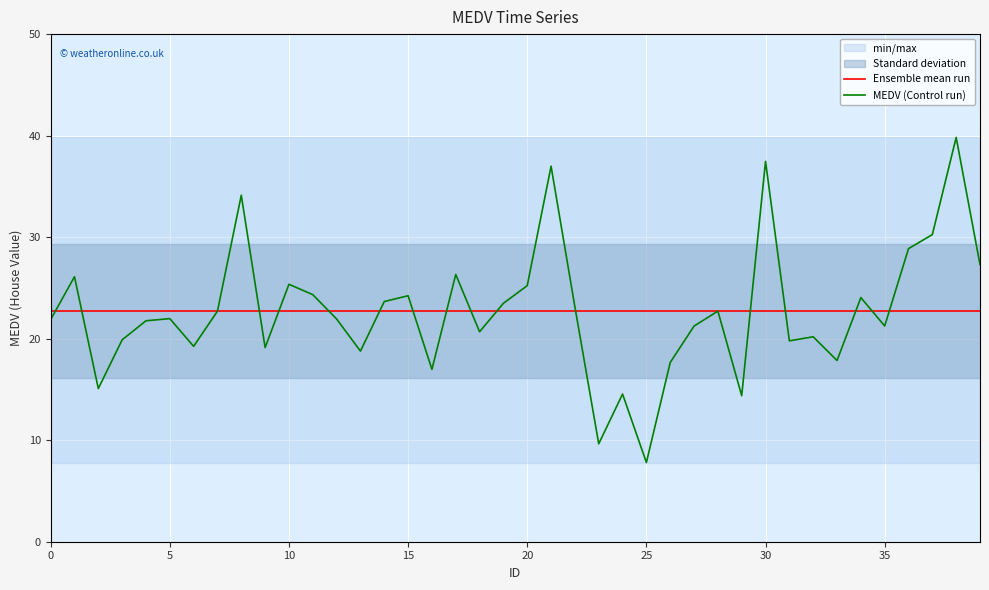

Which category has the lowest value in the MEDV (Control run) series?

25